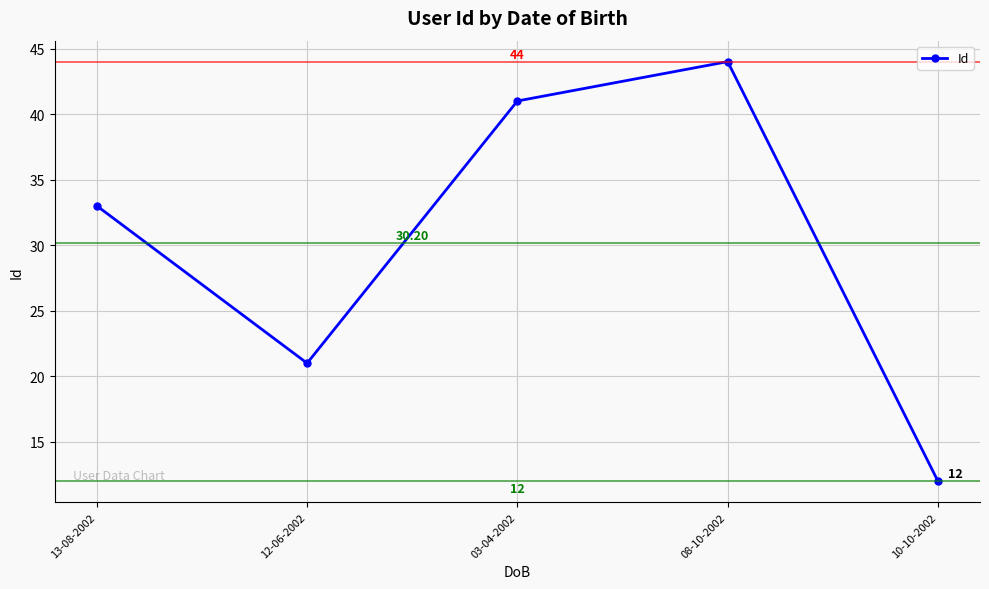

What position from the right is 13-08-2002?

5